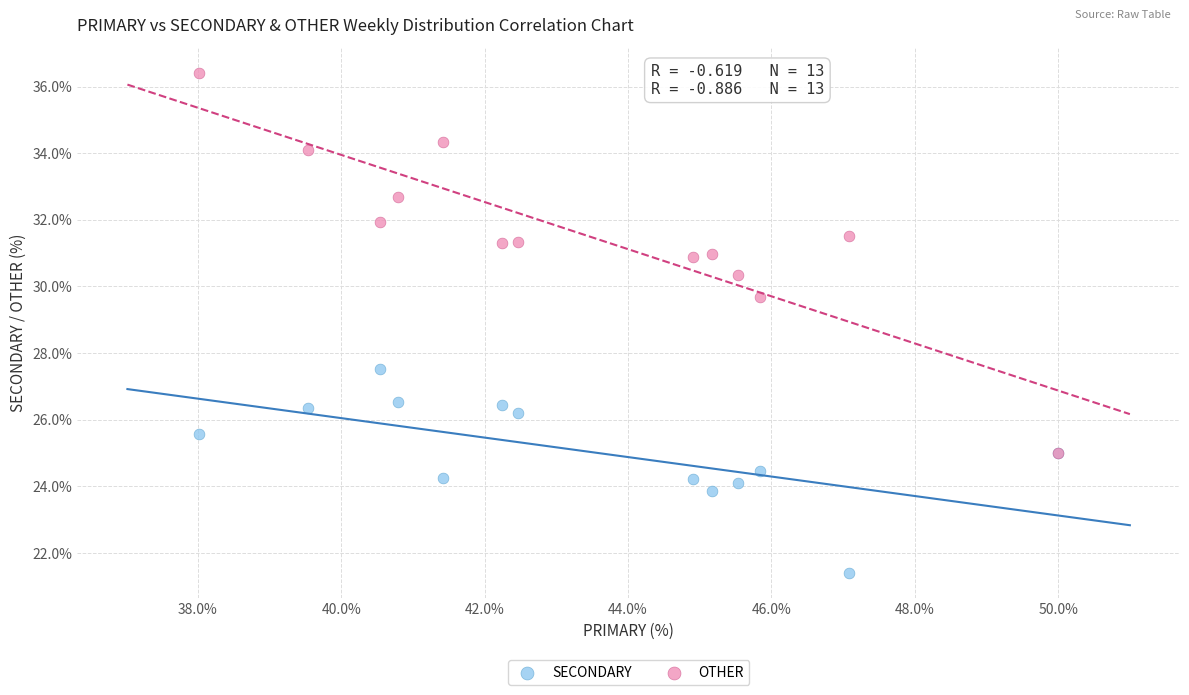

What are all the series names shown in the legend?

SECONDARY, OTHER